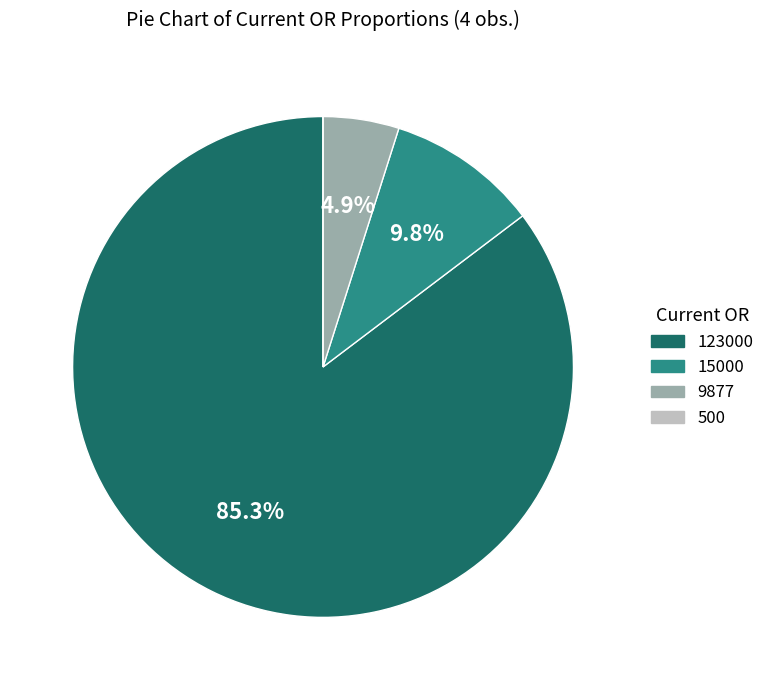

Is there a majority slice in this chart?

Yes